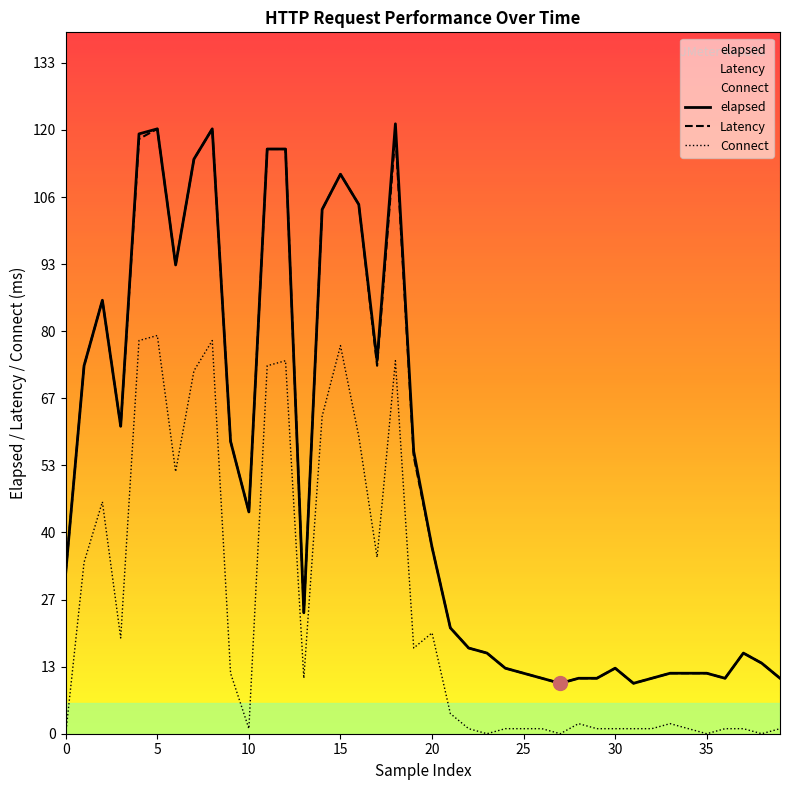

True or false: Latency has more than 2 points higher than both neighbors.

True